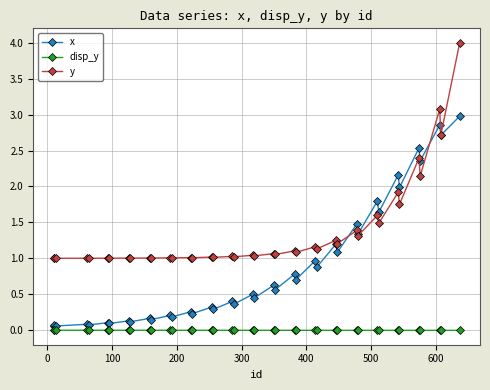

True or false: y has more than 0 points higher than both neighbors.

True